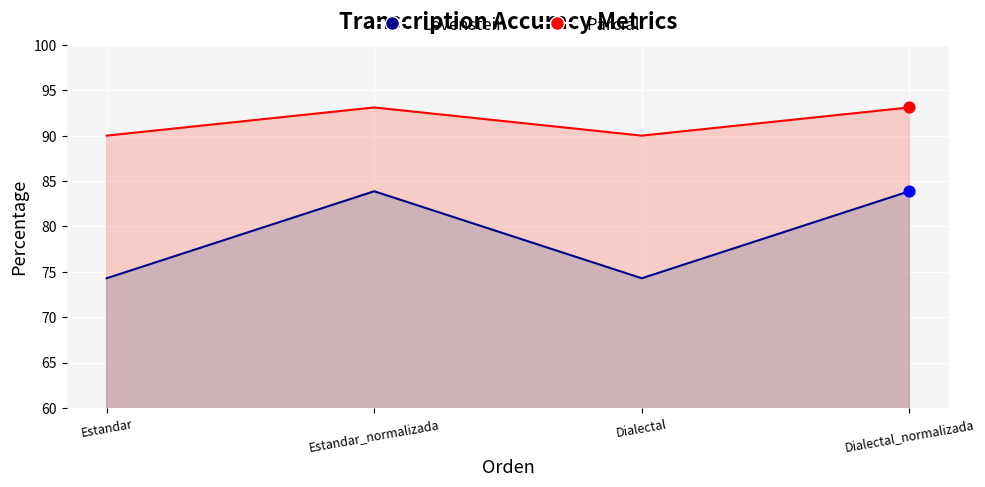

Which series contains the highest Y value?

Levenstein